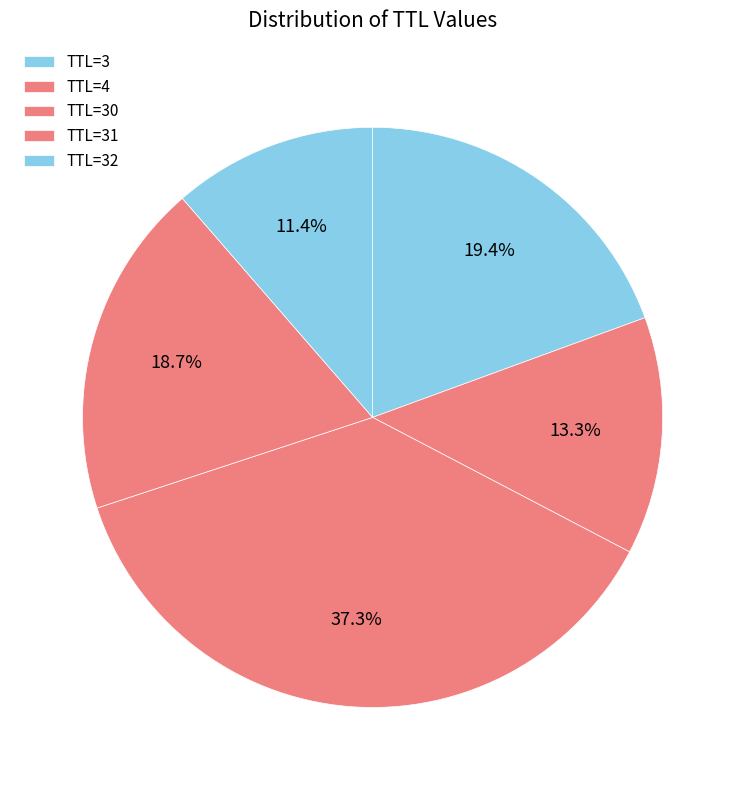

How many slices are in this pie chart?

5